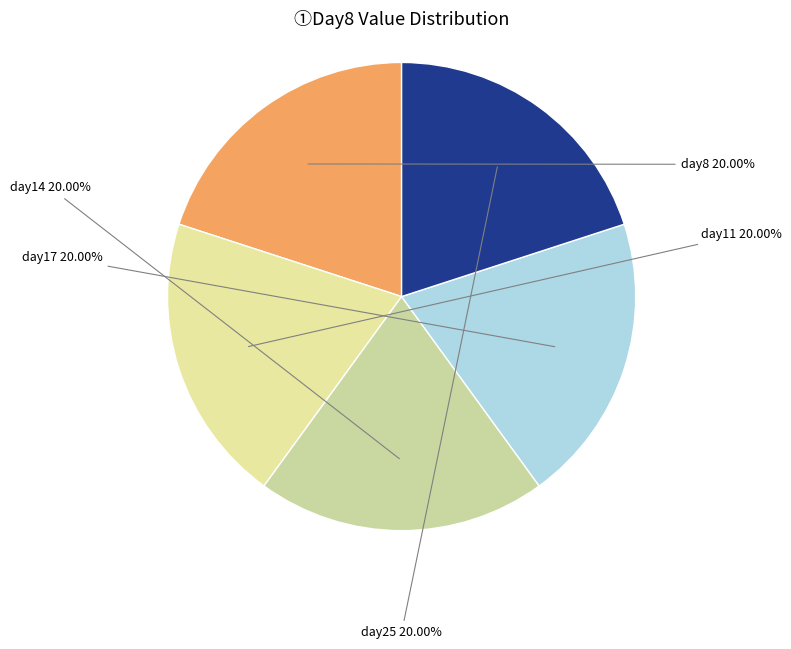

To the nearest percent, what is the average slice percentage?

20%